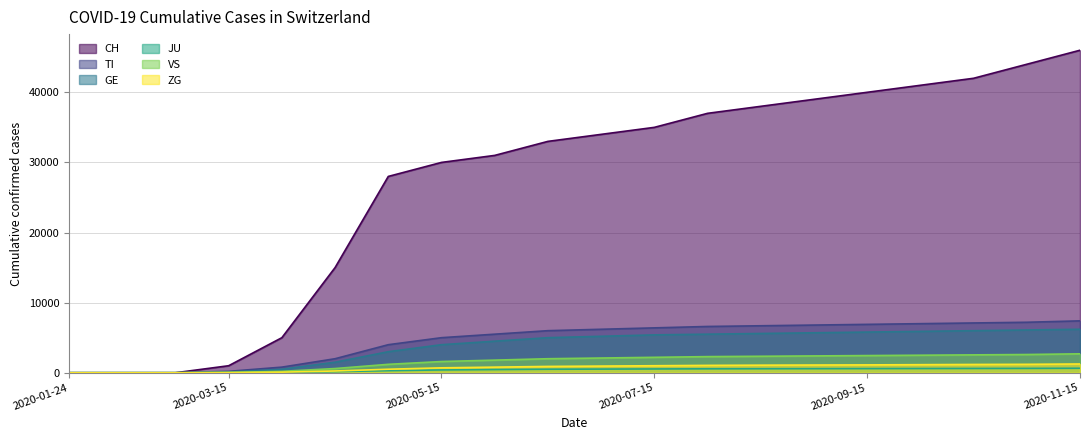

How many values in the JU series exceed 520?

9